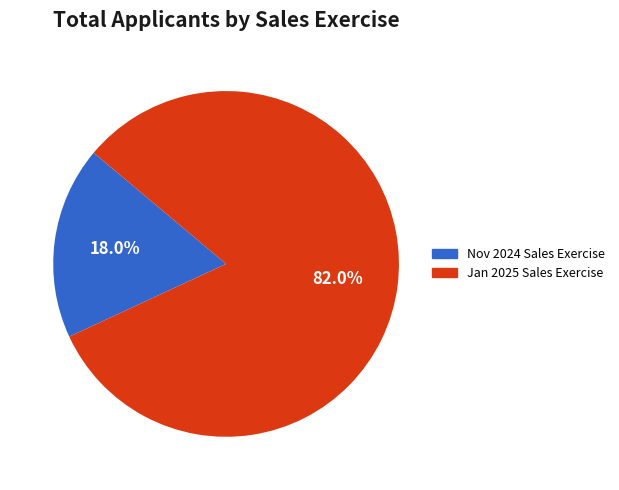

Does any single category account for the majority?

Yes